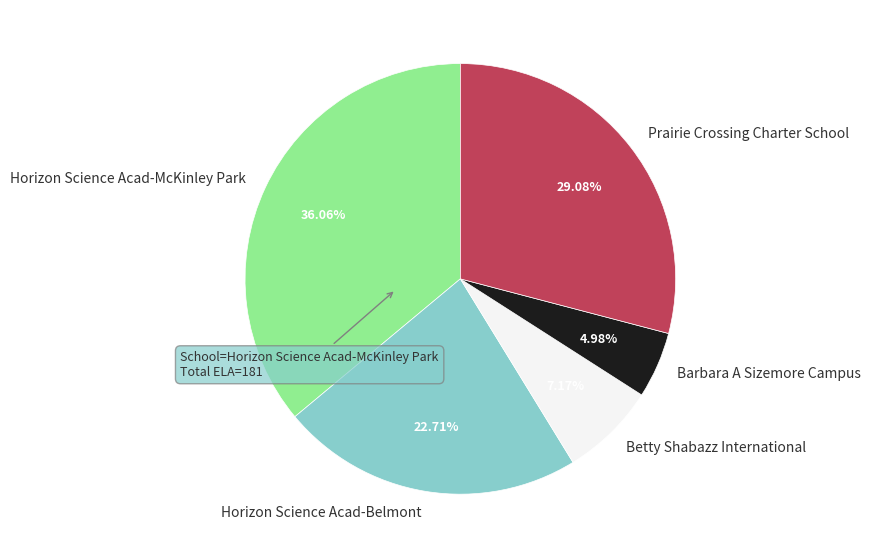

Approximately how many times larger is the value at Prairie Crossing Charter School compared to Horizon Science Acad-McKinley Park?

0.8